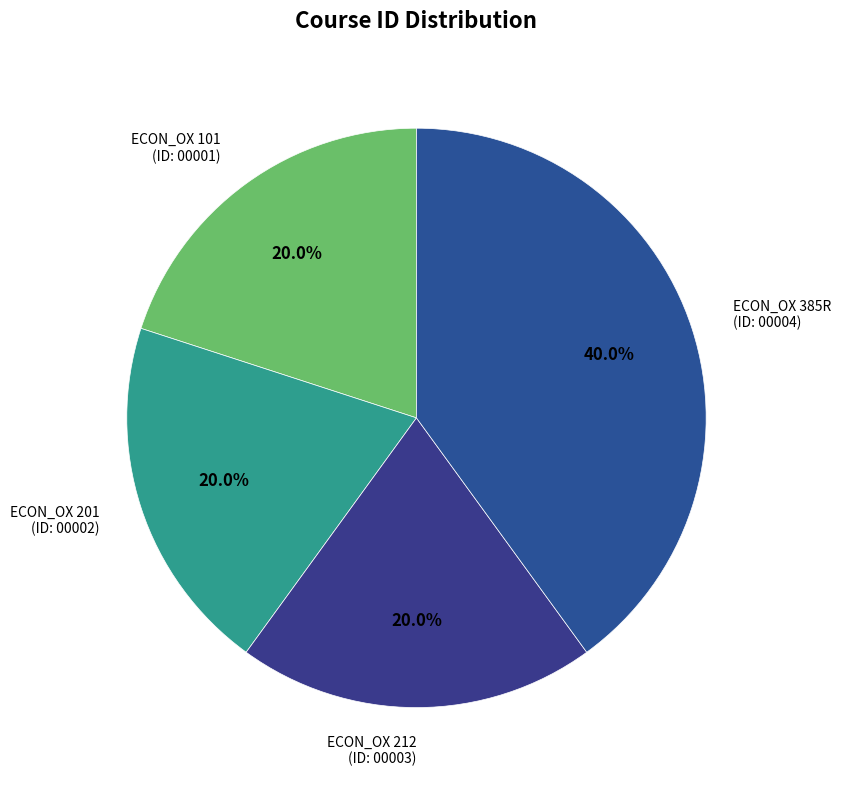

Which slice is the largest?

ECON_OX 385R